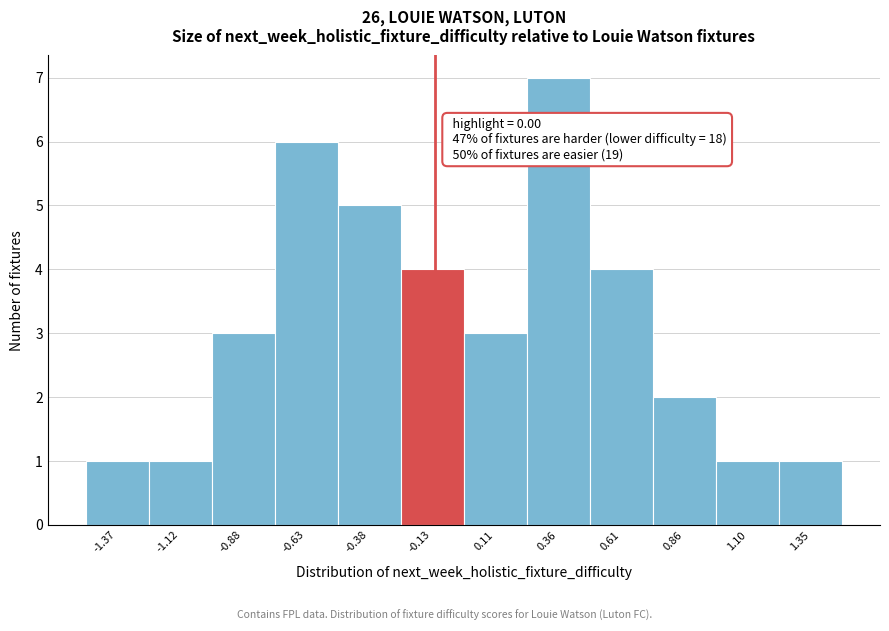

Reading left to right, list all the values displayed in this chart.

-1.37=1	-1.12=1	-0.88=3	-0.63=6	-0.38=5	-0.13=4	0.11=3	0.36=7	0.61=4	0.86=2	1.10=1	1.35=1